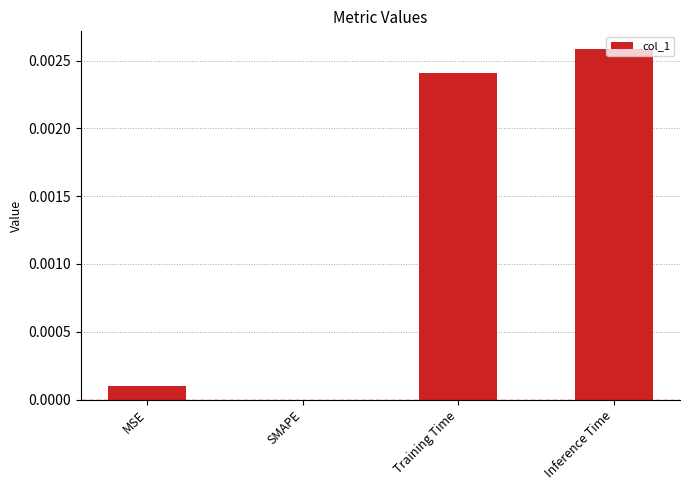

Which has a higher value, MSE or SMAPE?

MSE